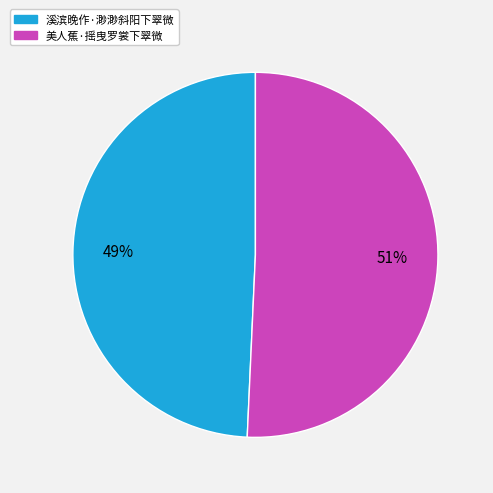

To the nearest percent, what is the combined percentage of 溪滨晚作·渺渺斜阳下翠微 and 美人蕉·摇曳罗裳下翠微?

100%